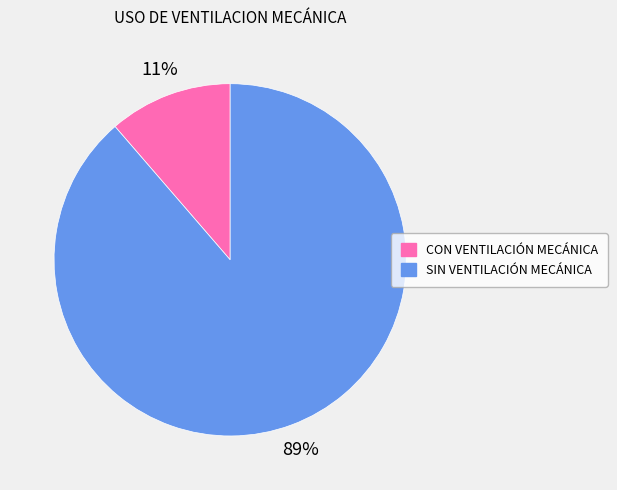

Do CON VENTILACIÓN MECÁNICA and SIN VENTILACIÓN MECÁNICA together represent more than half of the pie?

Yes